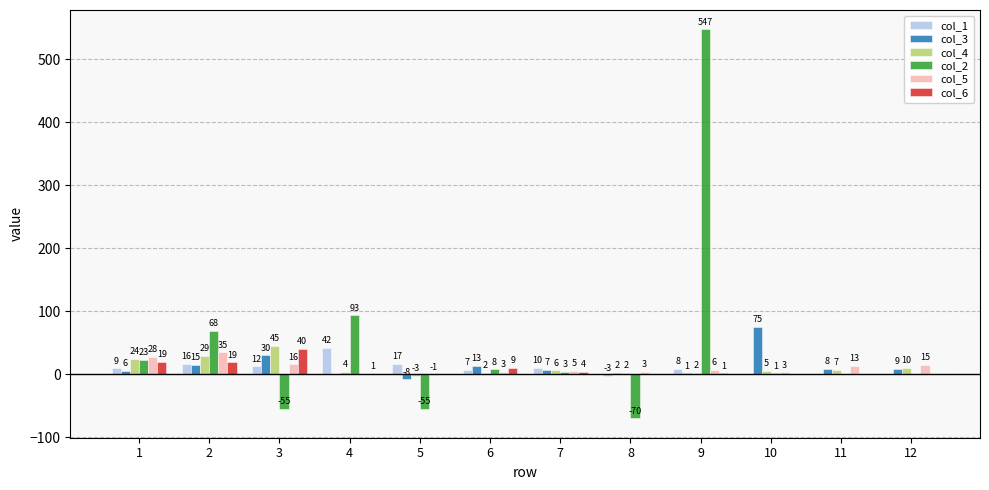

What is the difference between the col_3 values at 4 and 11?

7.4